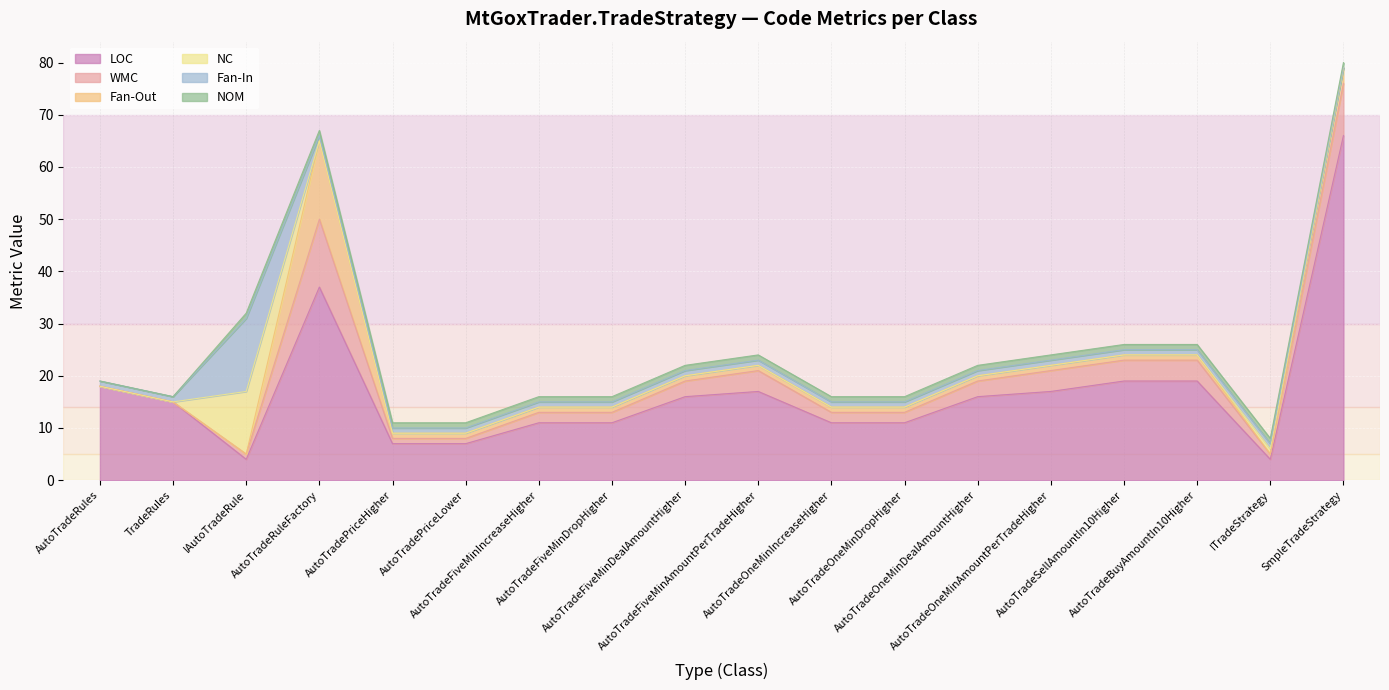

Rank the series at AutoTradeRules from highest to lowest value.

LOC, Fan-In, WMC, Fan-Out, NC, NOM